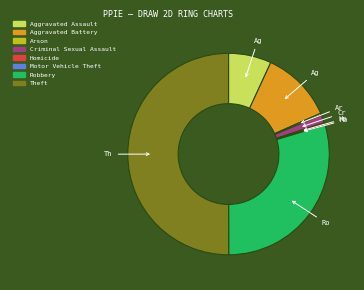

What is the largest slice in the pie chart?

Theft